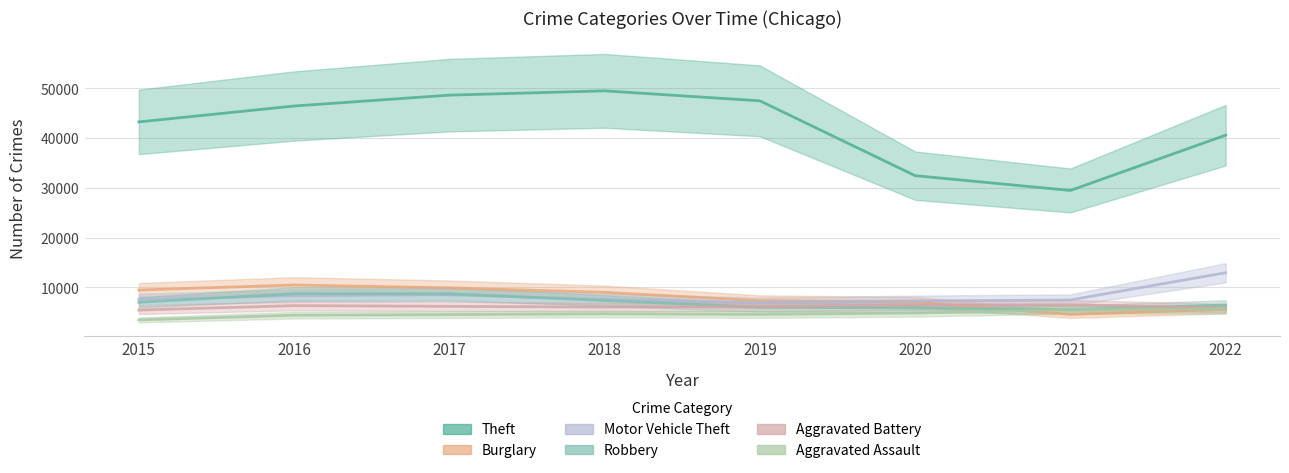

What is the greatest value displayed?

49511